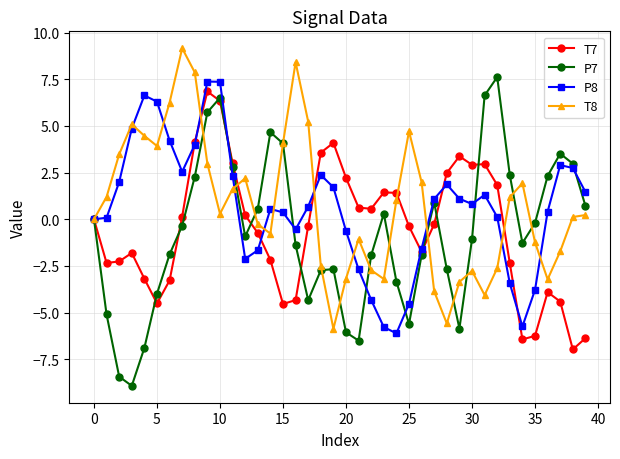

True or false: T7 has more than 1 interior local peaks.

True